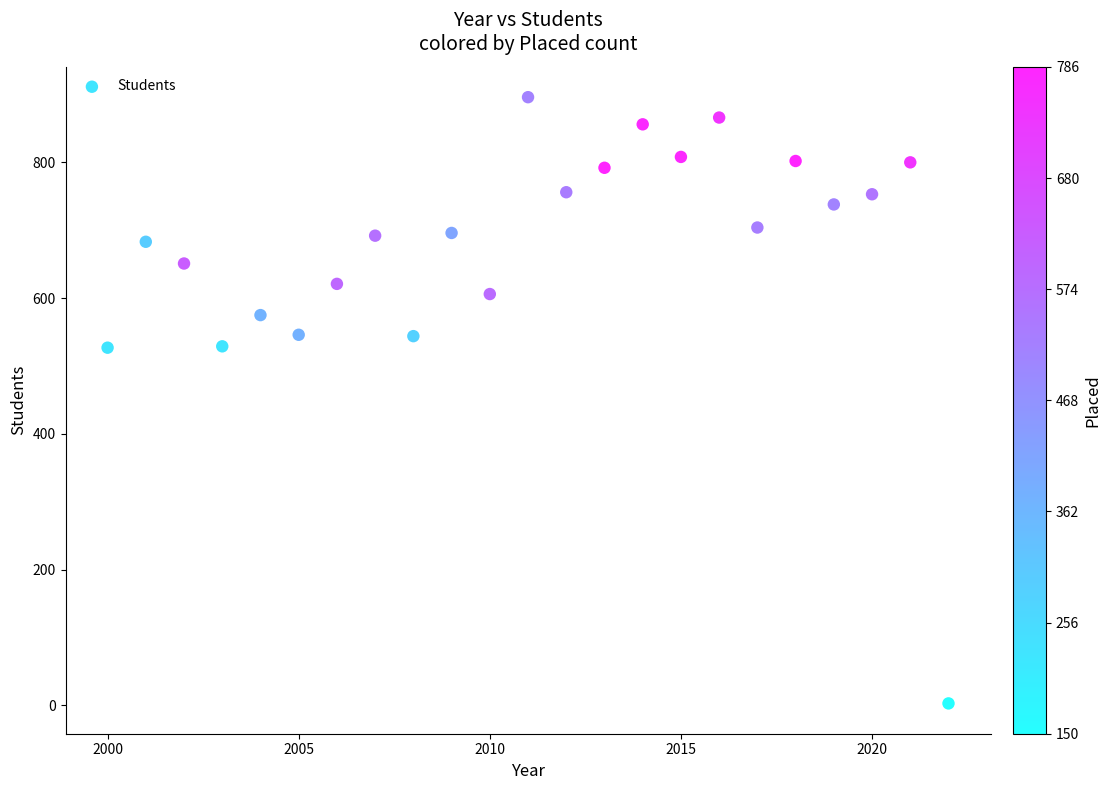

What is the range of Y values (max minus min)?

893